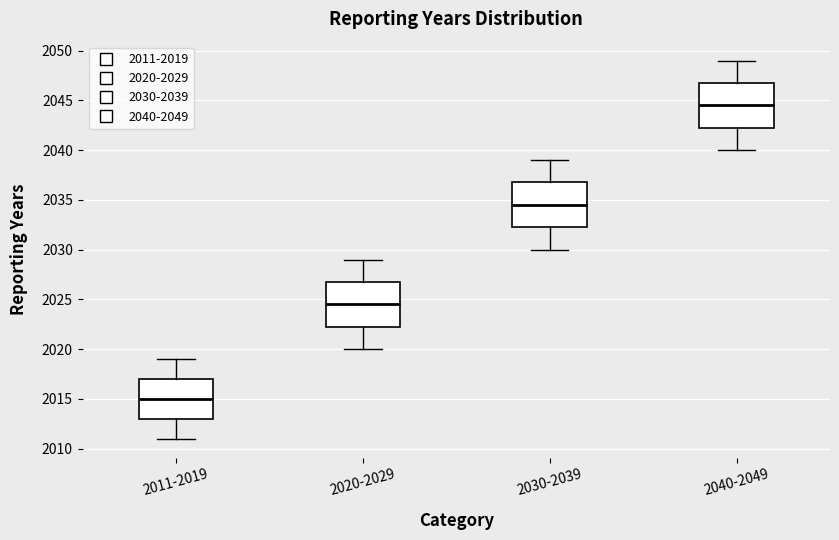

Where is the upper edge of the box for 2011-2019 on the y-axis? The values are not printed on the chart, so give them approximately, as read against the axis.

2017.0